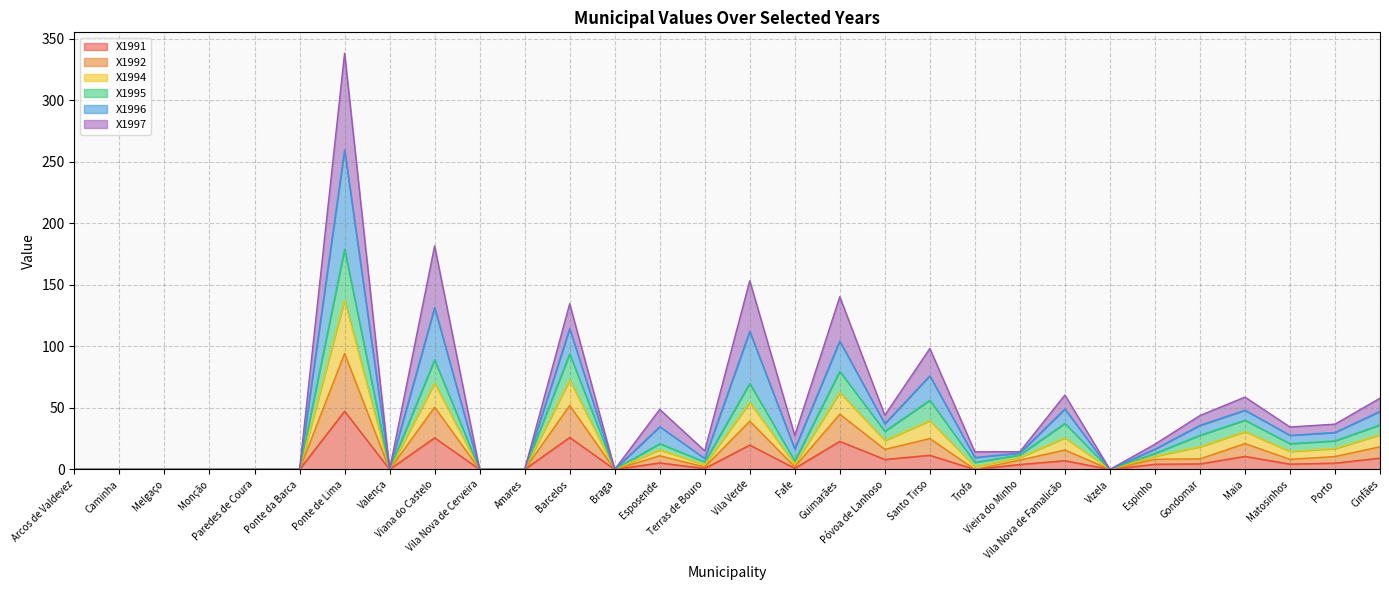

What is the maximum value for X1991?

47.3